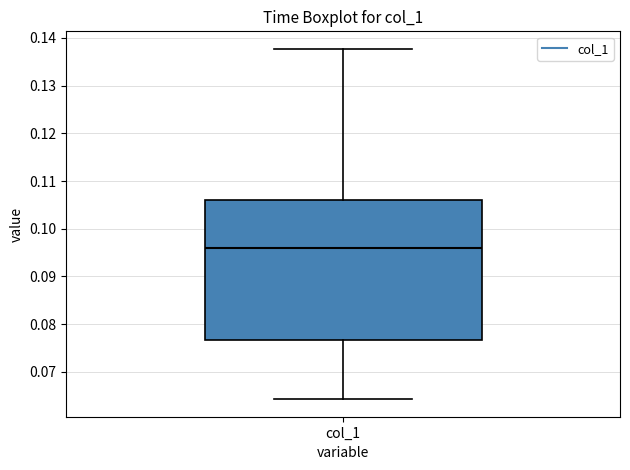

Read this box plot against the y-axis: the position of the median line, the range covered by the box, and the ends of both whiskers. The values are not printed on the chart, so give them approximately, as read against the axis.

median 0.096, box 0.077 to 0.106, whiskers 0.064 to 0.138